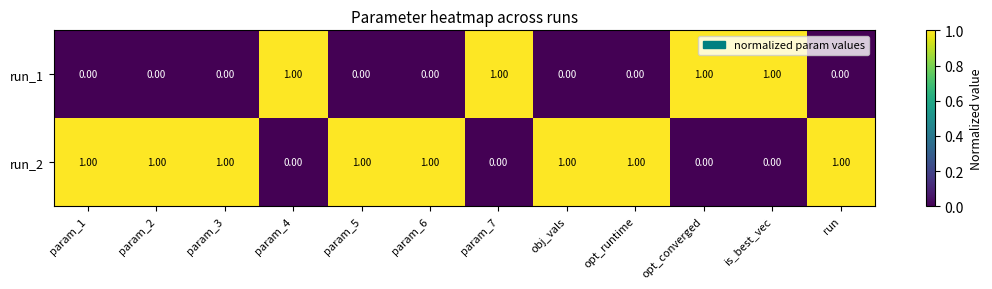

Count the number of categories in the chart.

12